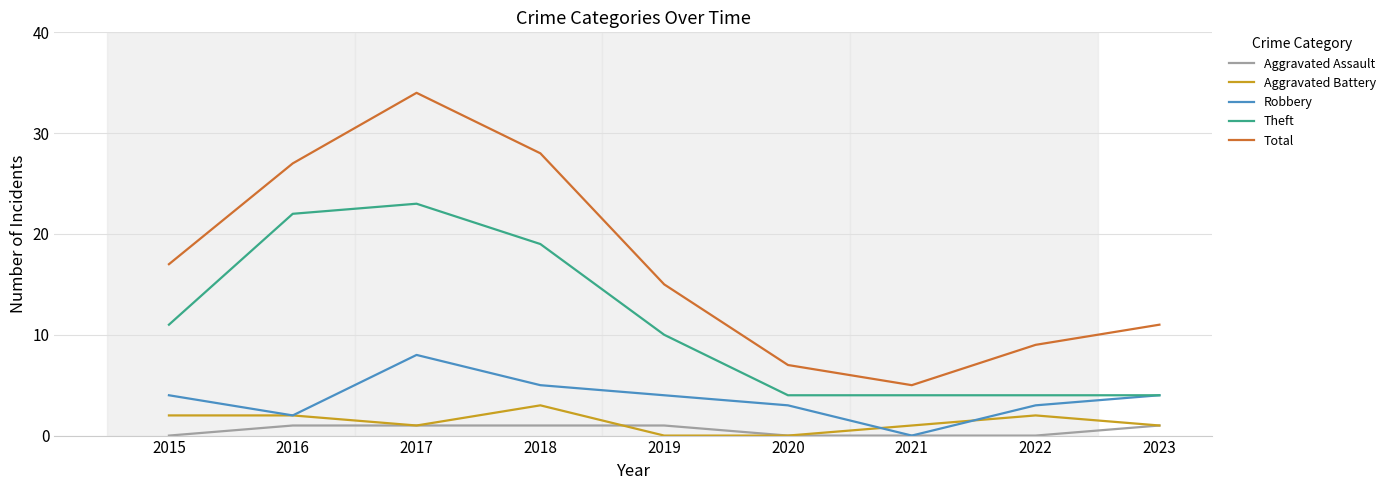

At which label does Robbery reach its minimum?

2021